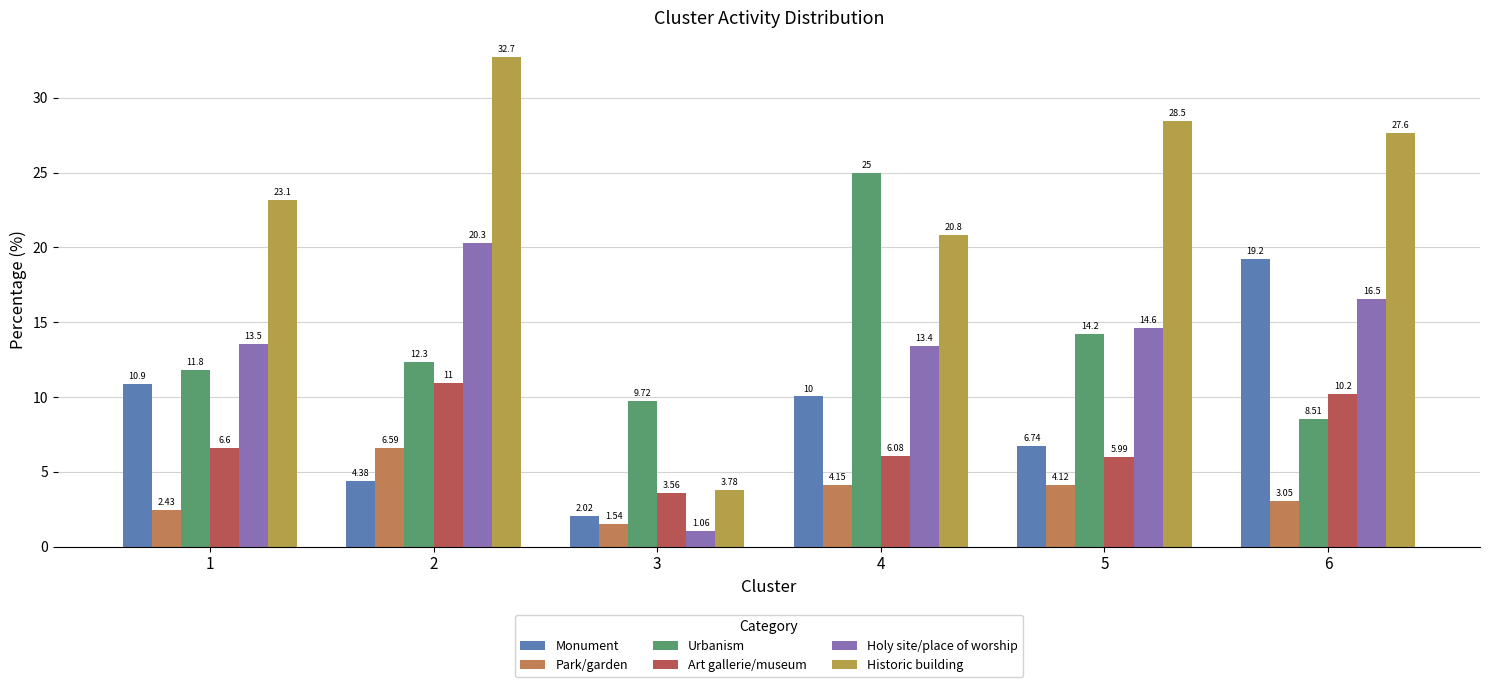

How many data points in Holy site/place of worship are less than 14?

3